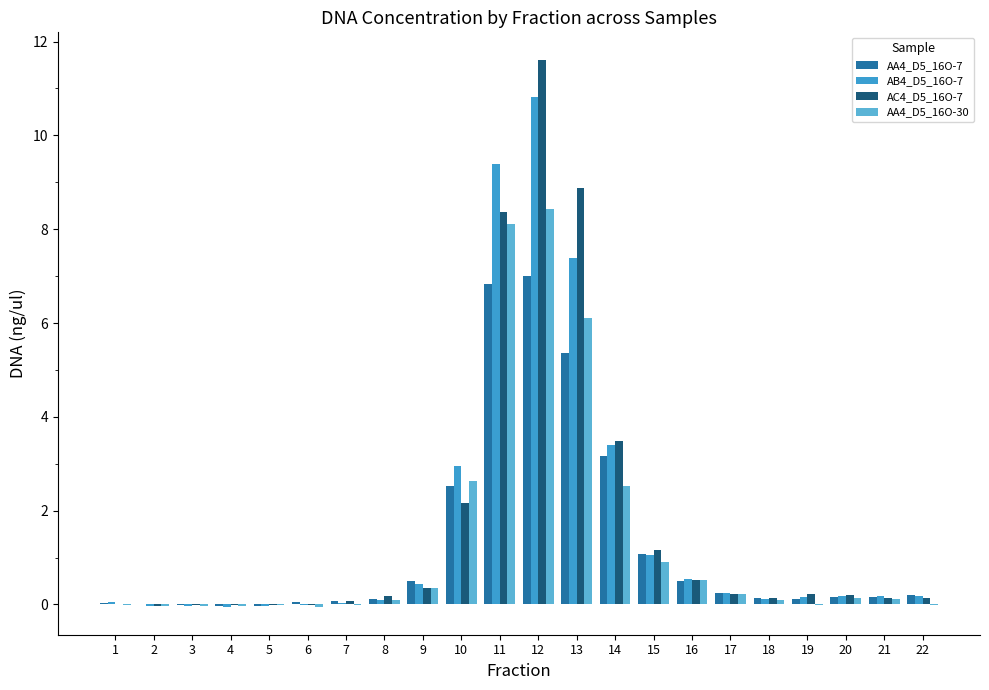

What is the sum of all AA4_D5_16O-7 values?

28.2